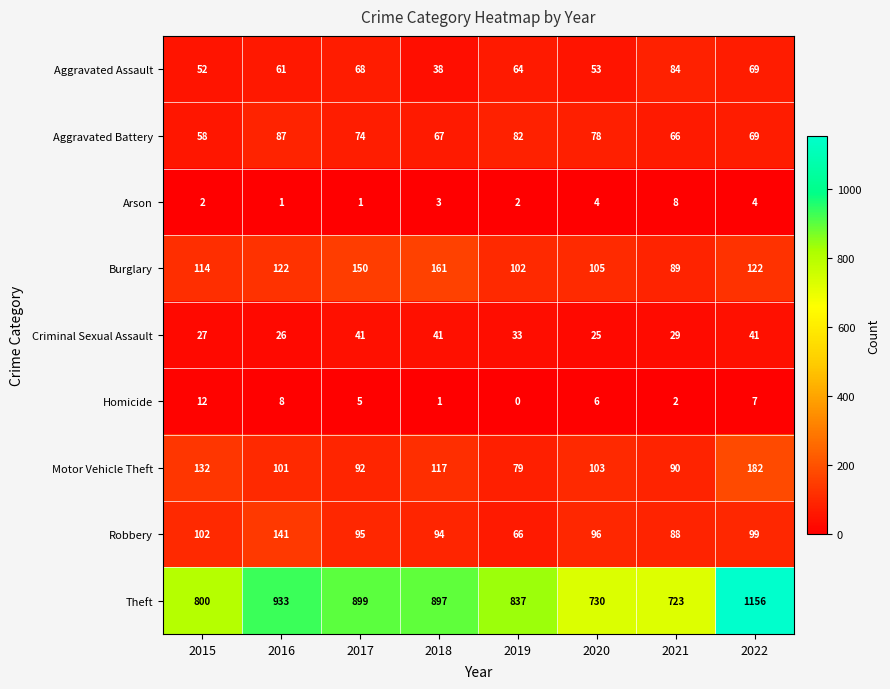

At how many categories does at least one series exceed 717?

8